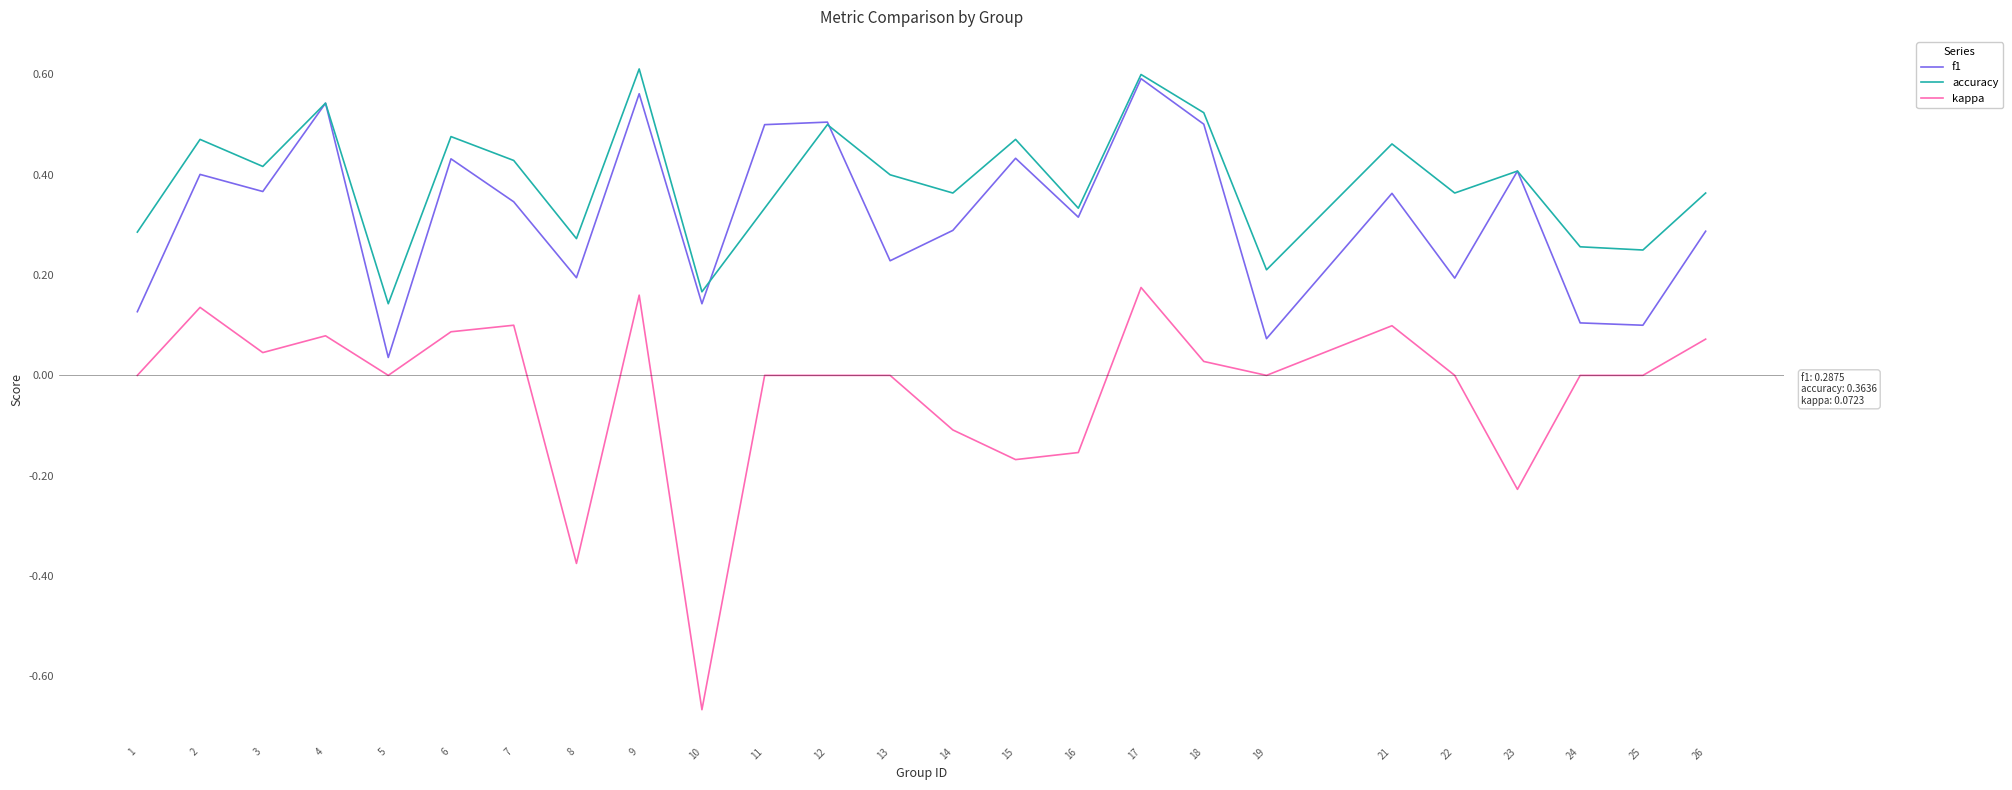

Which series has the largest total across all categories?

accuracy